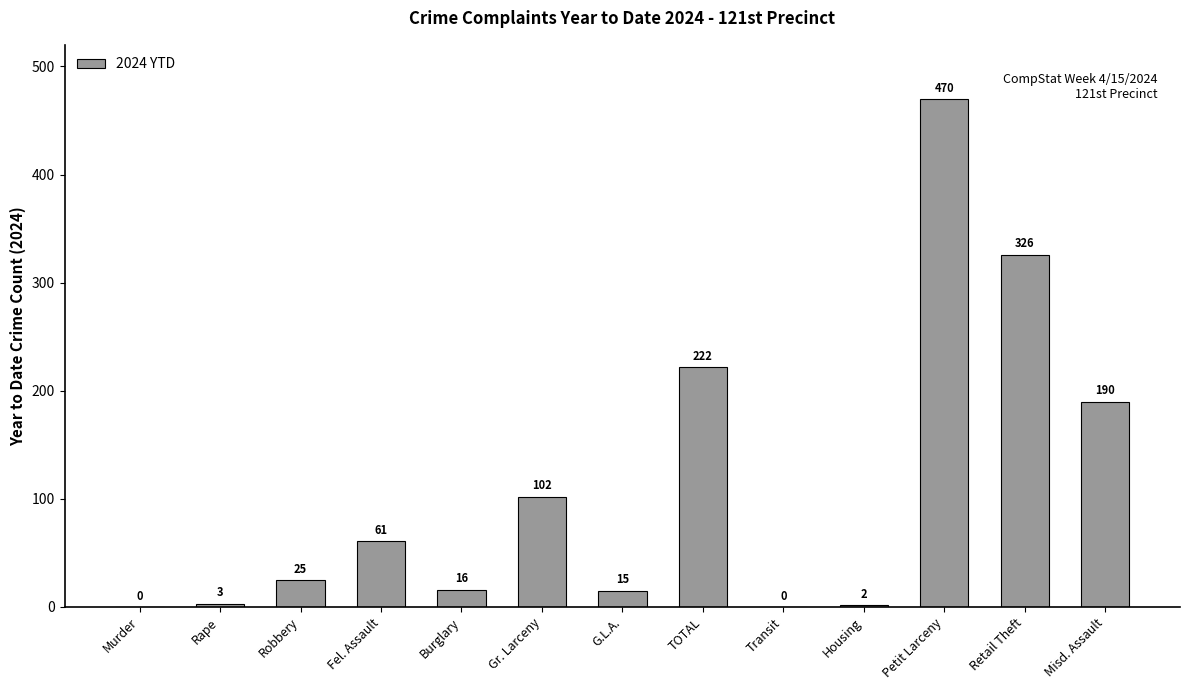

What is the sum of the values at Fel. Assault and G.L.A.?

76